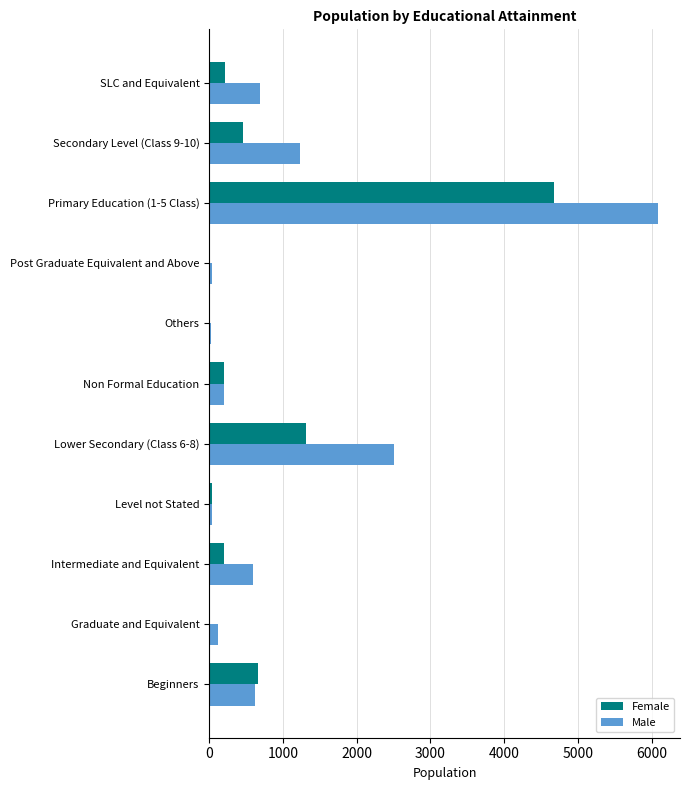

What is the total value across all series at Non Formal Education?

402